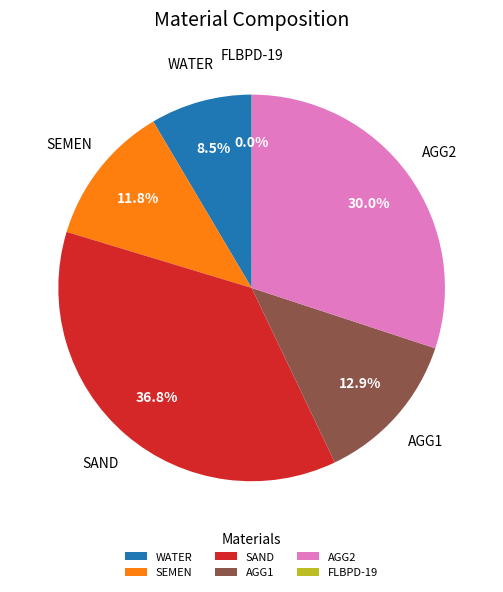

To the nearest percent, what is the average slice percentage?

17%